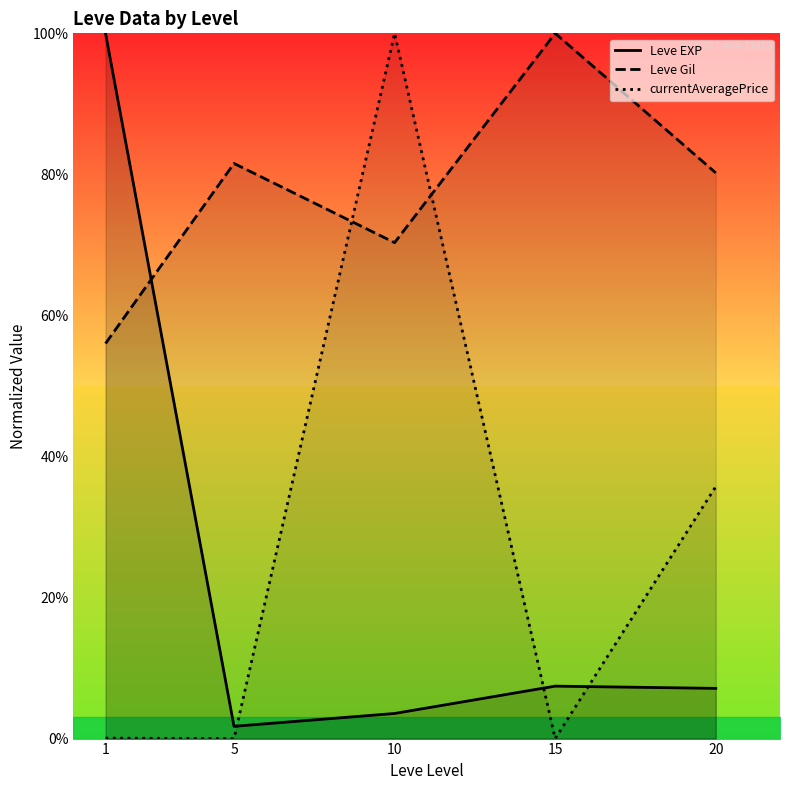

True or false: currentAveragePrice has a value of 0.0 at 15.

True